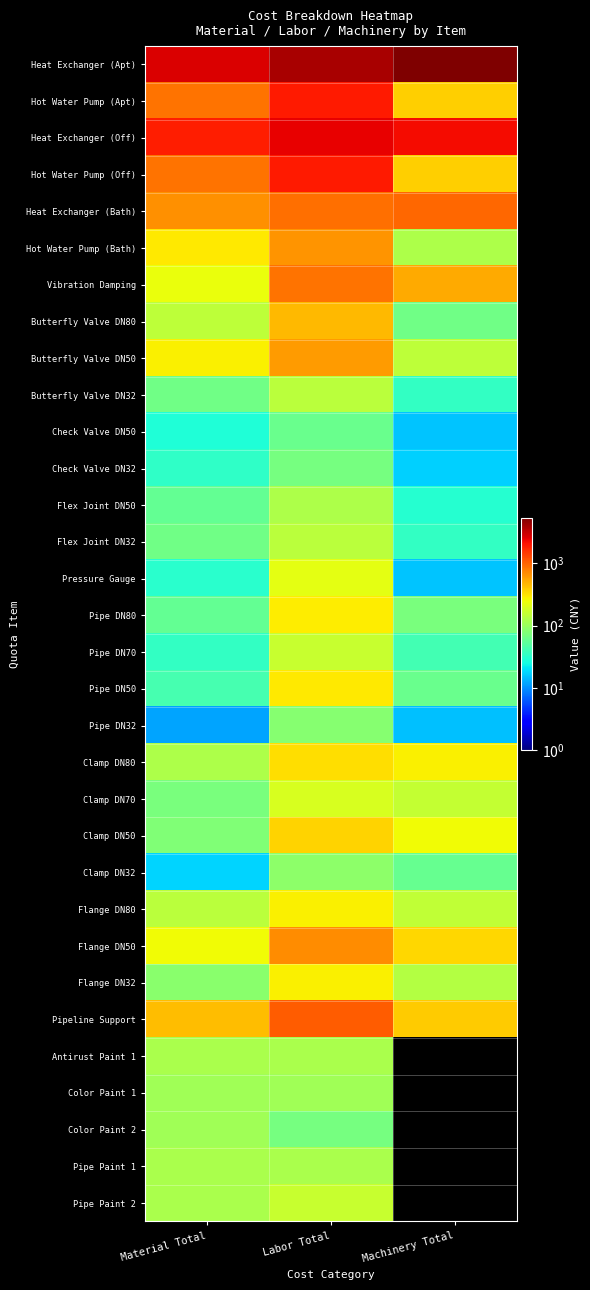

At which category does the chart reach its minimum across all series?

Machinery Total